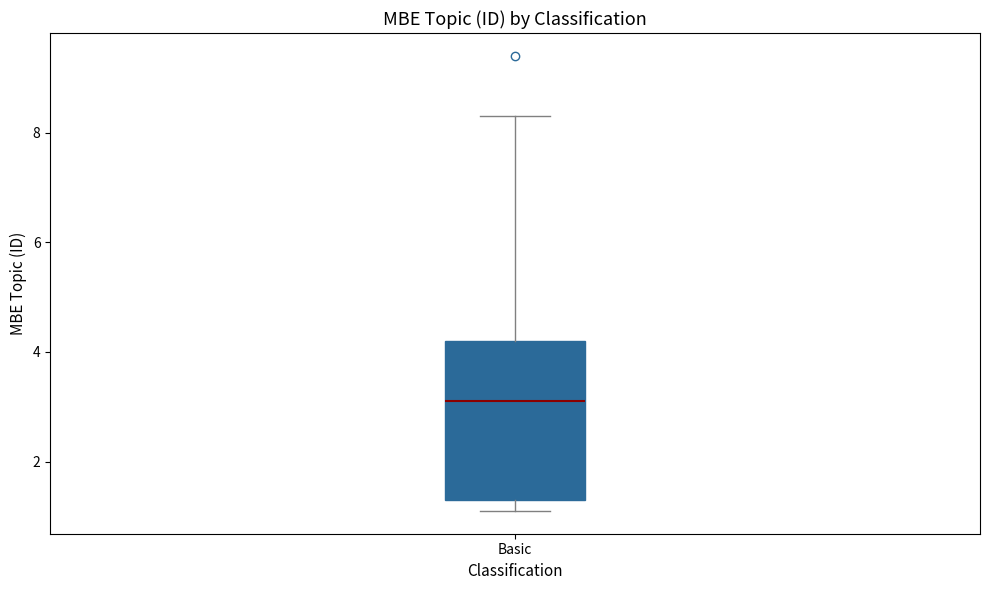

Where does the median line of the box for Basic sit on the y-axis? The values are not printed on the chart, so give them approximately, as read against the axis.

3.2